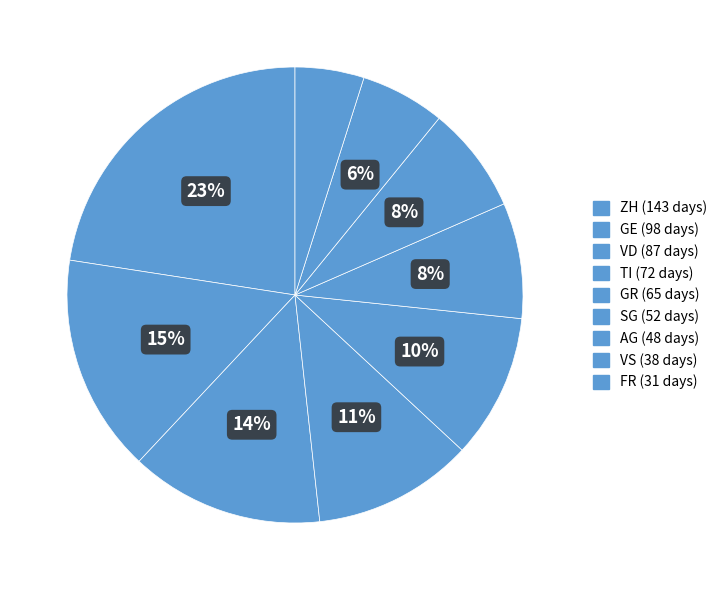

Which category has the biggest portion of the pie?

ZH (16)